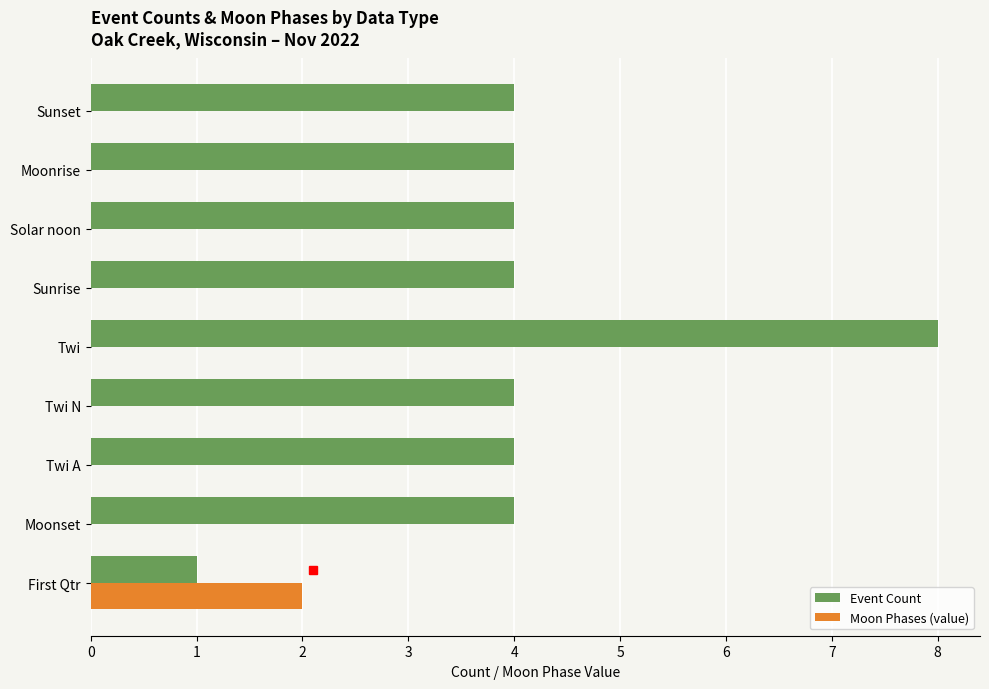

What is the sum of all Event Count values?

37